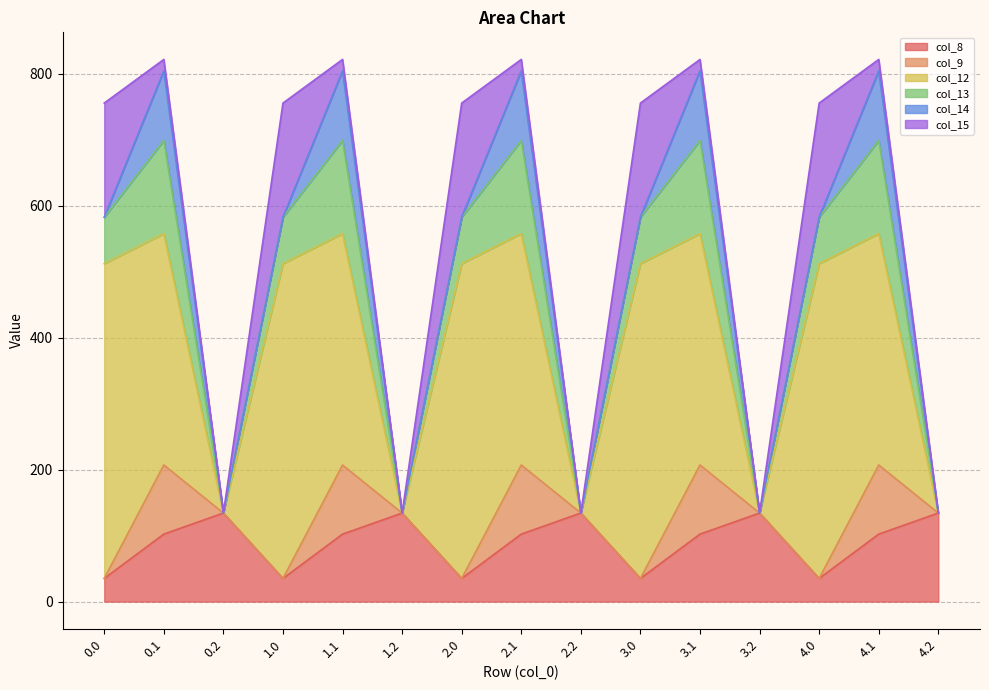

At how many categories does at least one series exceed 442?

5